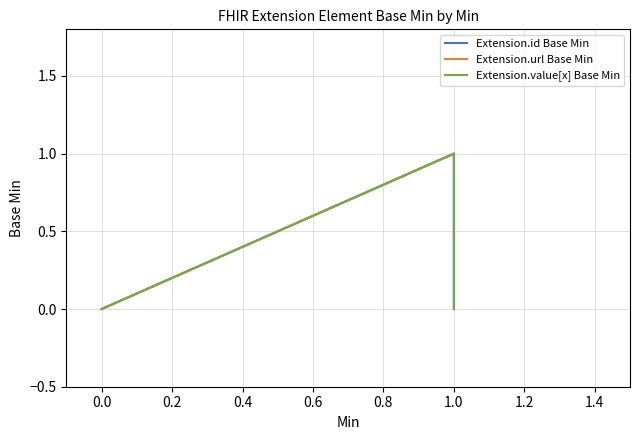

True or false: Extension.id Base Min and Extension.url Base Min cross at least once.

False